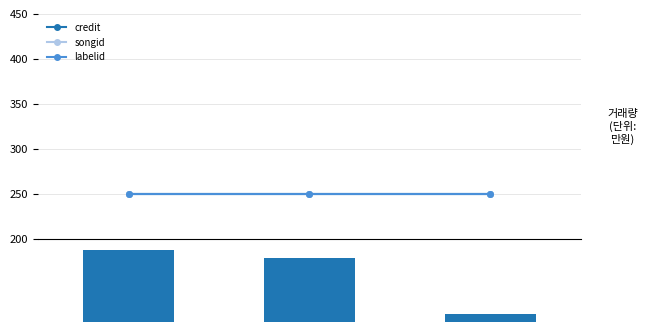

Is it true that songid equals 444.6 at 1674536?

False